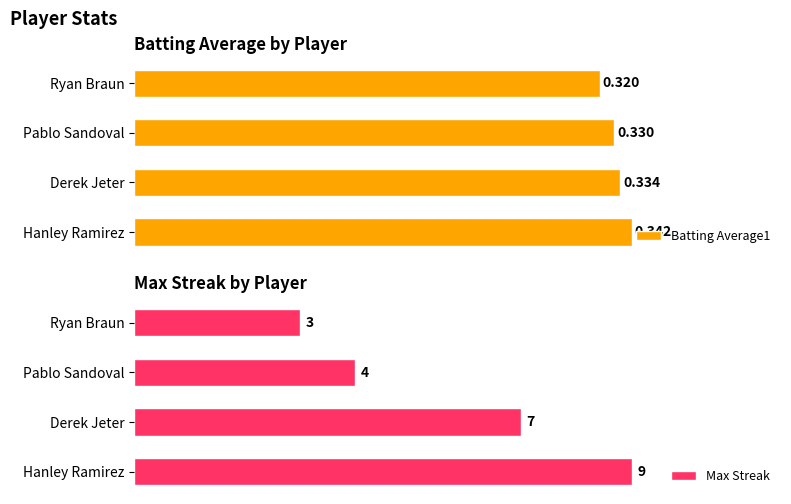

Count the number of data series in this chart.

2